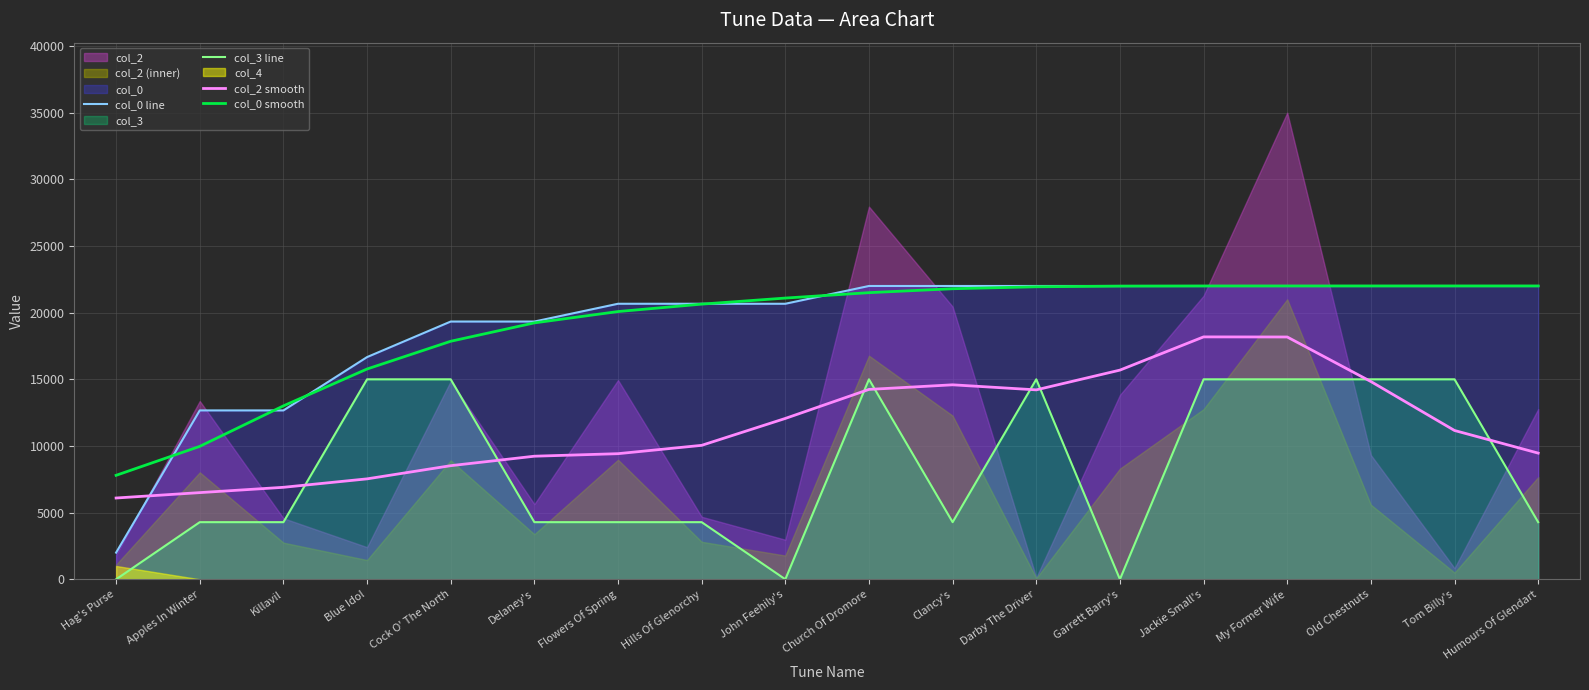

Is the value of col_0 smooth at My Former Wife greater than the value of col_3 line at My Former Wife?

Yes